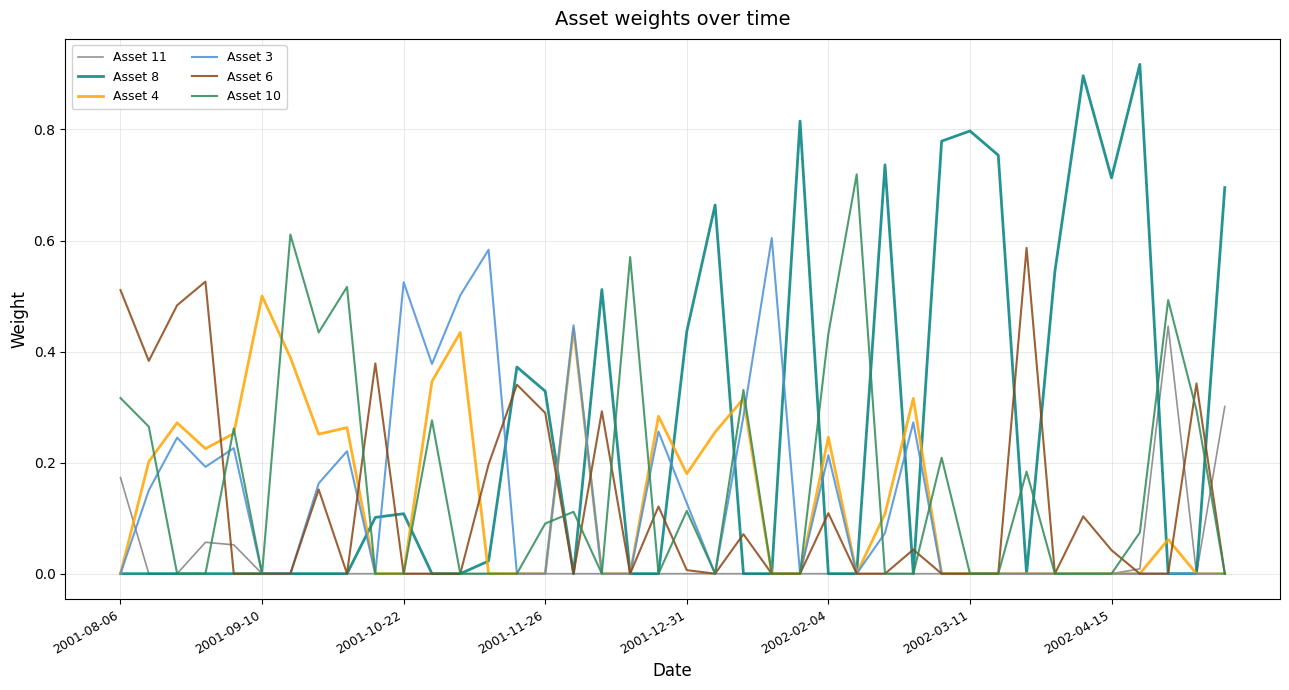

Which series has the largest total across all categories?

Asset 8